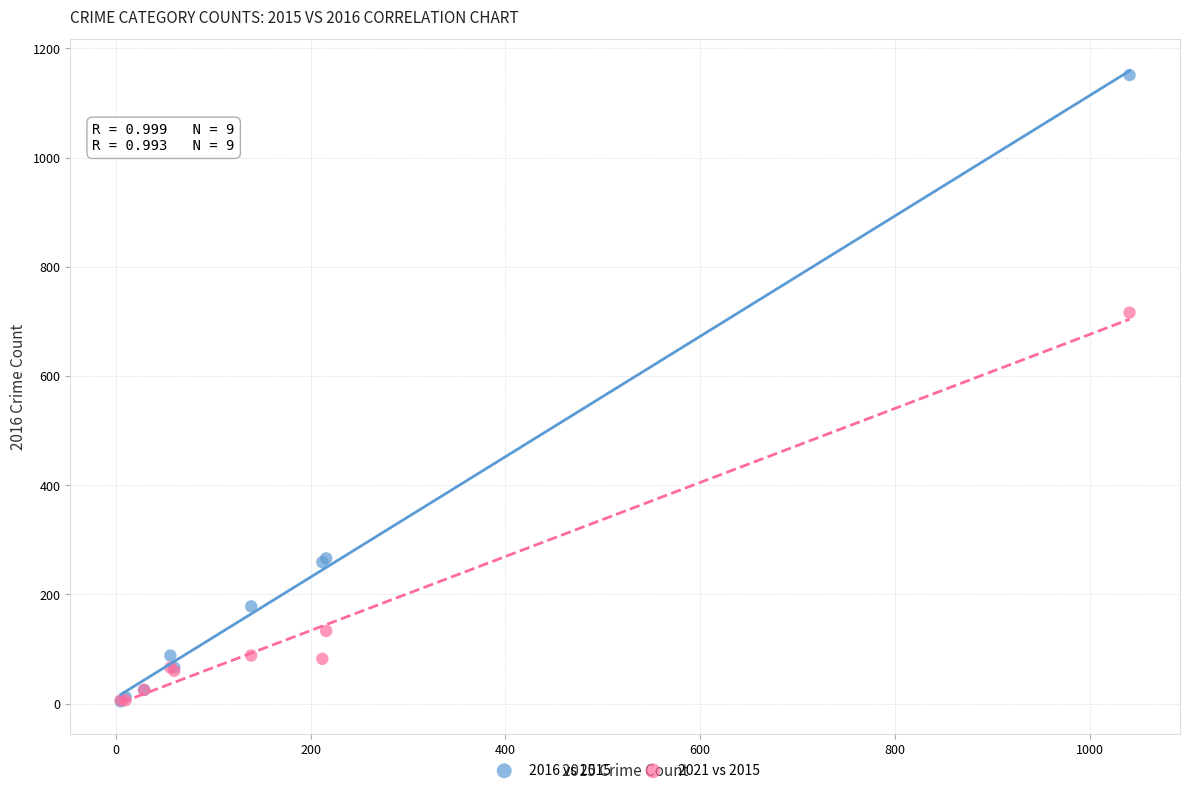

What are all the series names shown in the legend?

2016 vs 2015, 2021 vs 2015